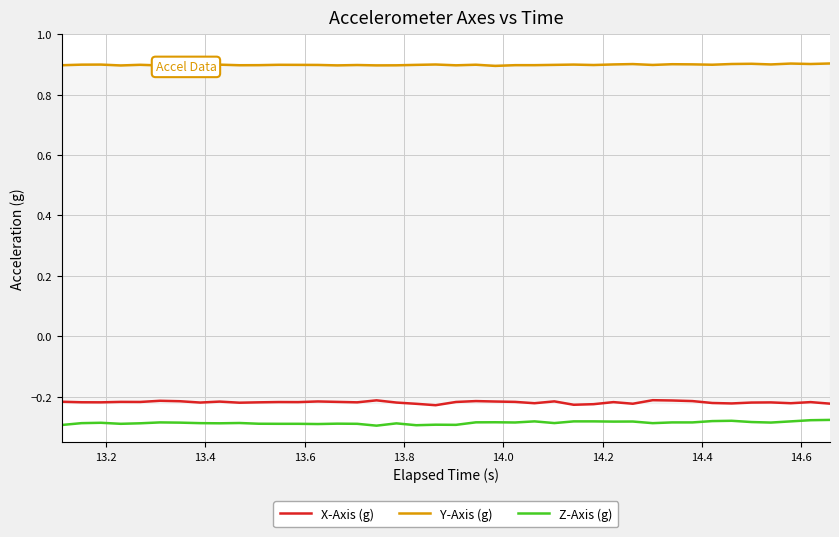

What is the highest value of the Y-Axis (g) series?

0.9